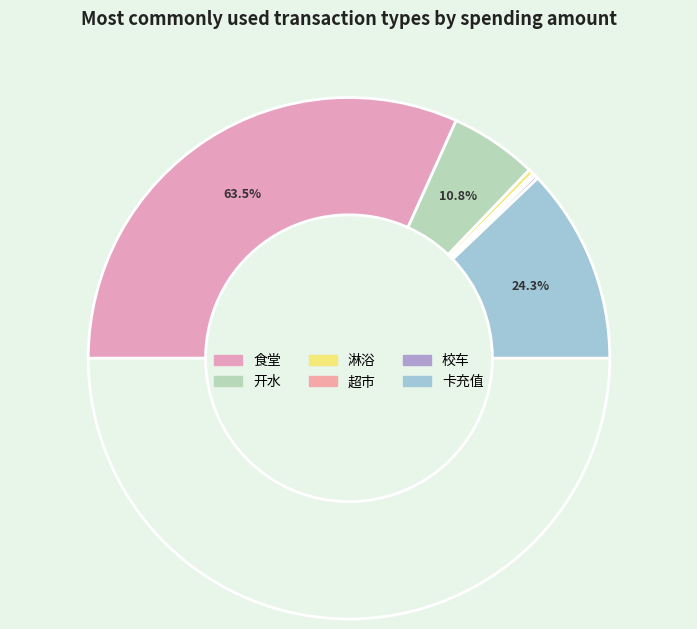

Combined, what portion of the pie is 开水 and 校车?

11.3%